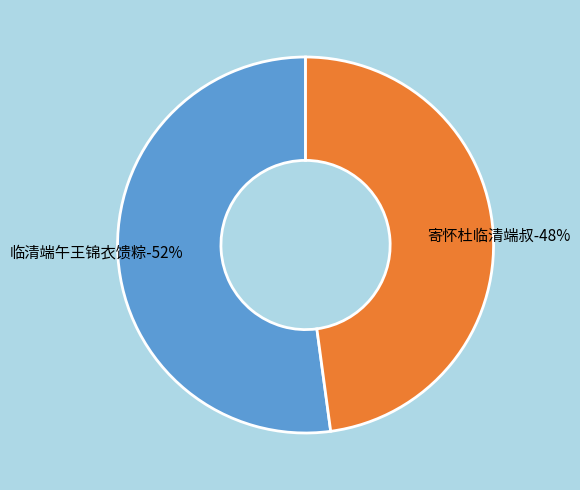

What percentage is NOT represented by 临清端午王锦衣馈粽?

47.9%